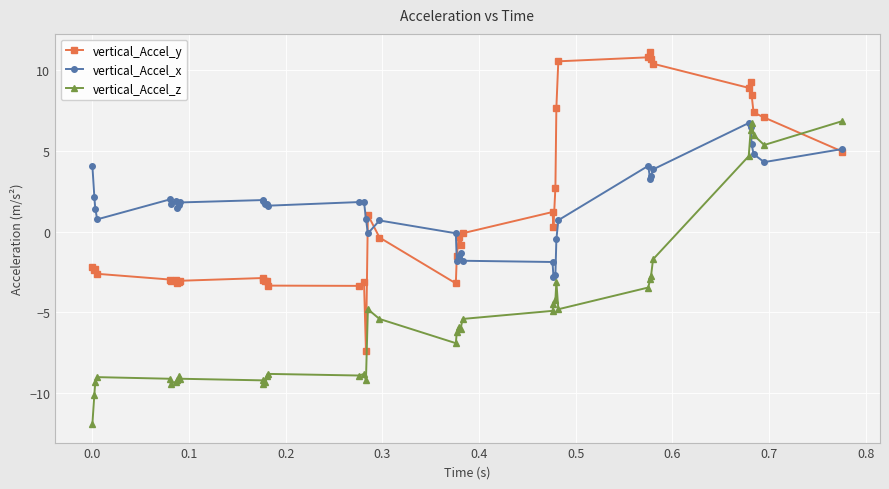

What is the maximum value for vertical_Accel_z?

6.8